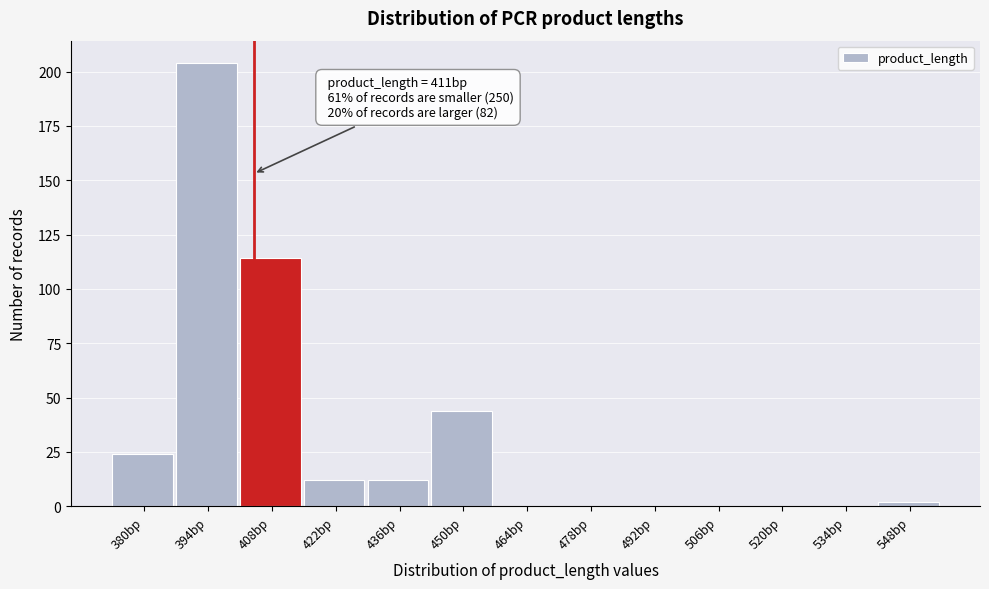

Reading left to right, what are all the values shown in this chart?

380bp=24	394bp=204	408bp=114	422bp=12	436bp=12	450bp=44	464bp=0	478bp=0	492bp=0	506bp=0	520bp=0	534bp=0	548bp=2